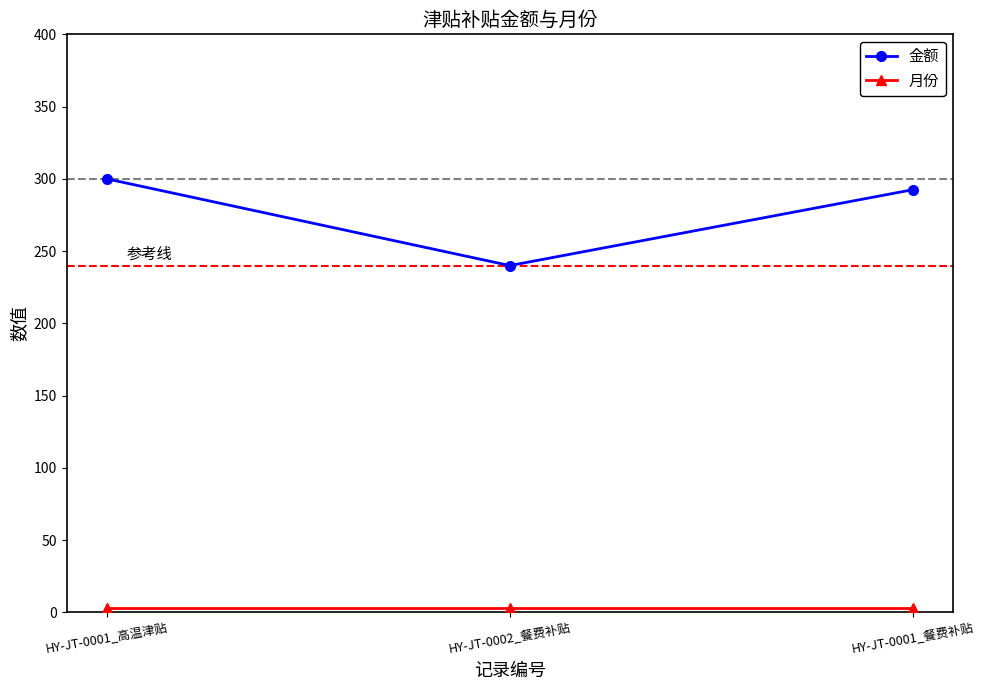

What is the difference between the maximum and minimum values in the 金额 series?

60.0